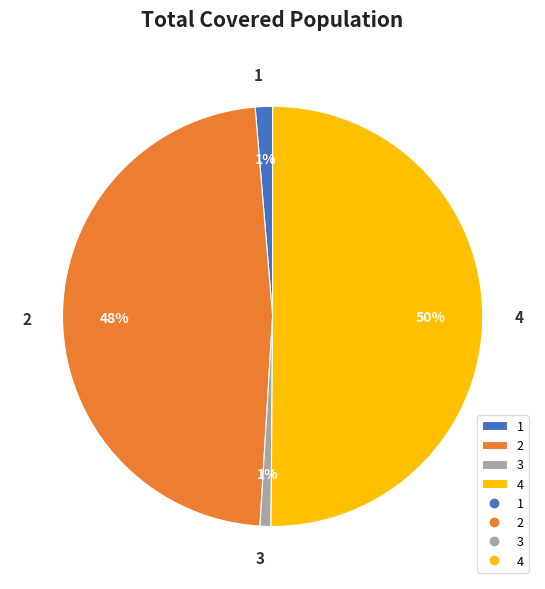

What percentage is the 1 slice, to the nearest percent?

1%